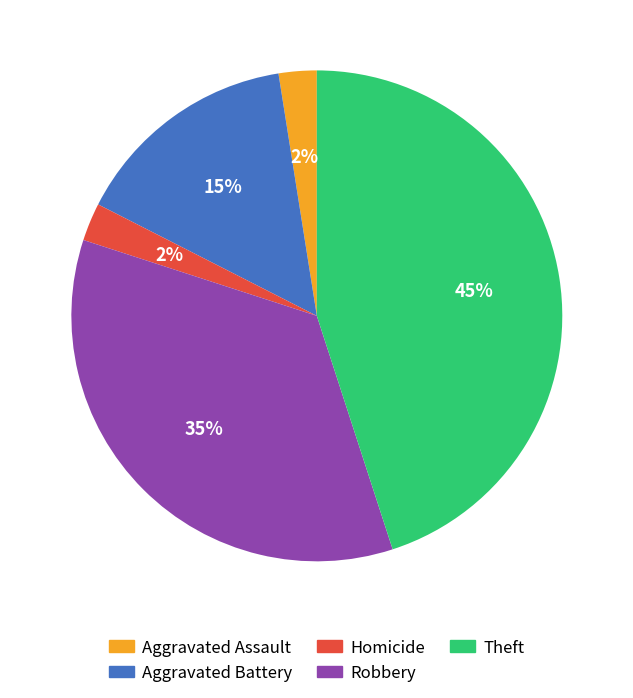

Is there any slice that represents more than half of the pie?

No